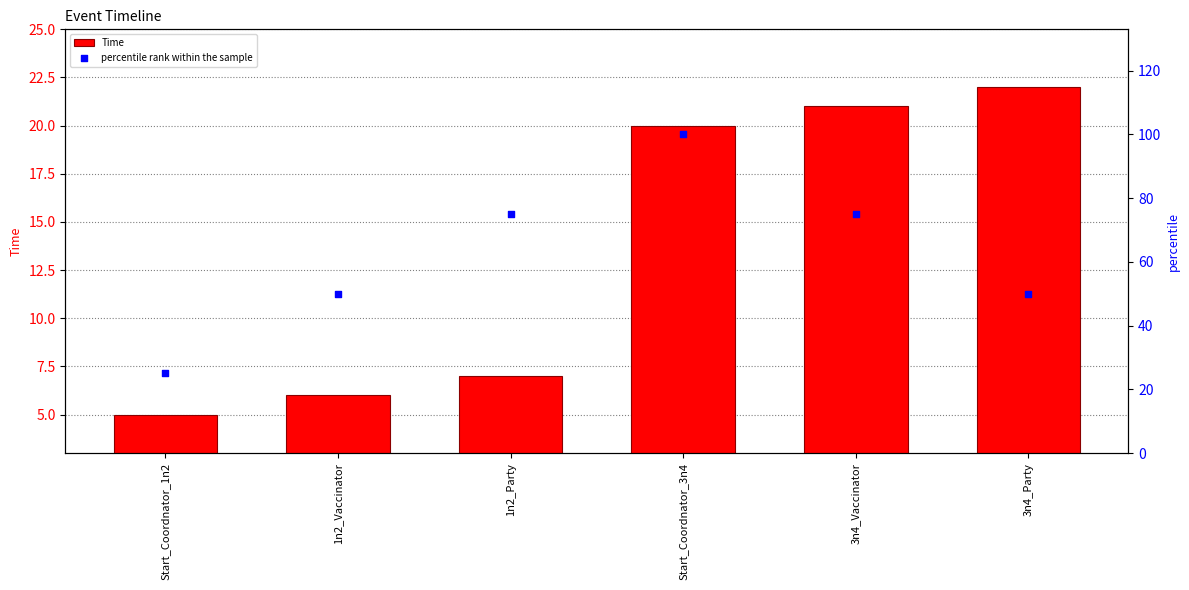

Which series has the widest spread of Y values?

percentile rank within the sample